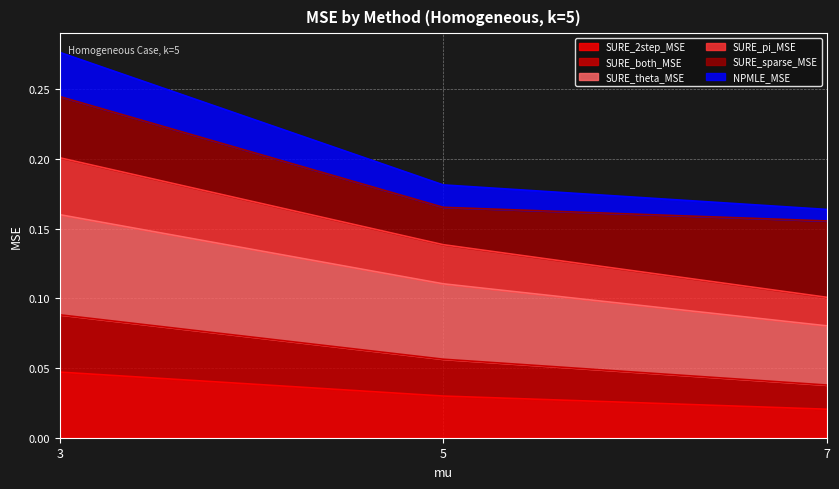

What is the value of the SURE_theta_MSE point at the 2nd from the left?

0.1